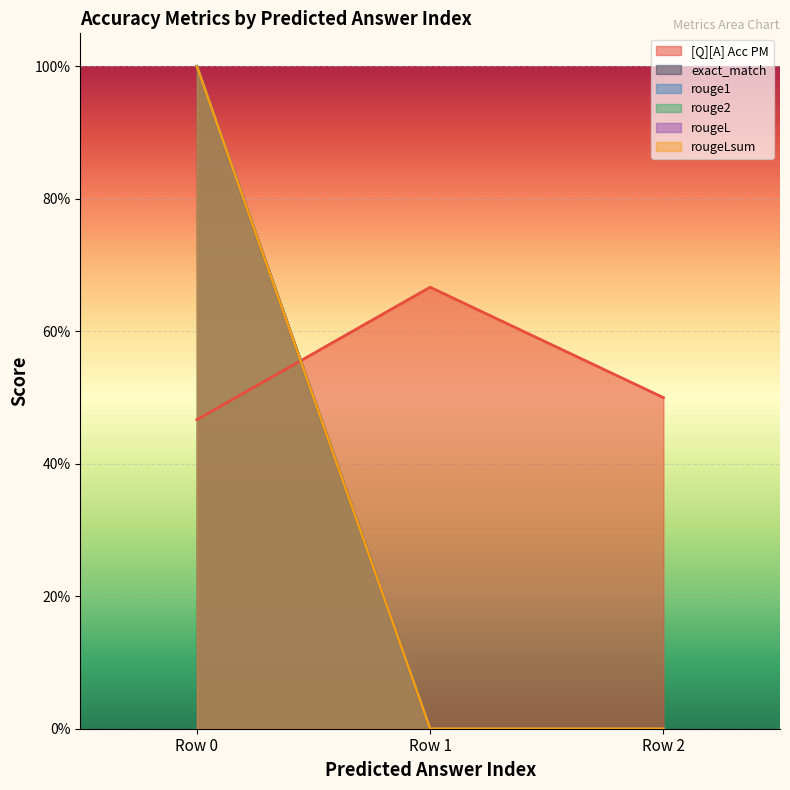

Count the number of categories in the chart.

3